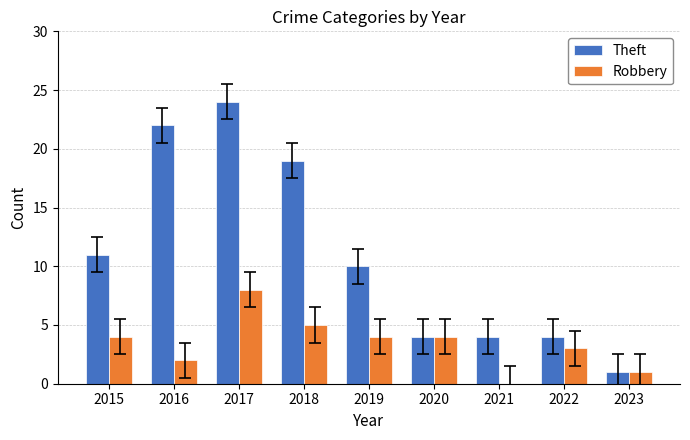

What is the average value of the Theft series?

11